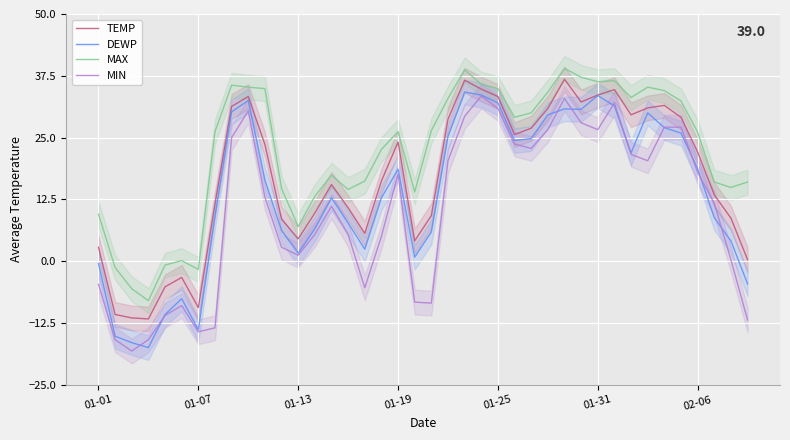

Which series ends up on top after the final intersection of DEWP and MIN?

DEWP